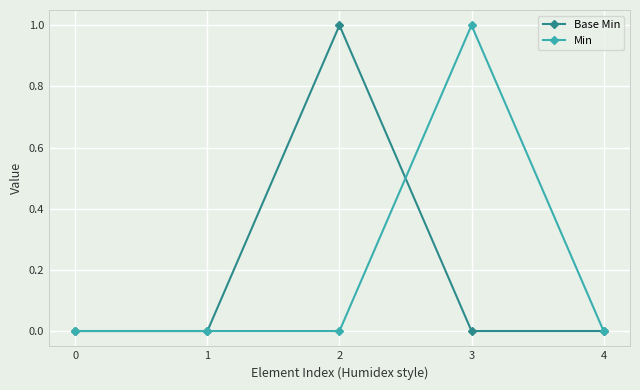

Between 1 and 3, which series saw the biggest shift?

Min